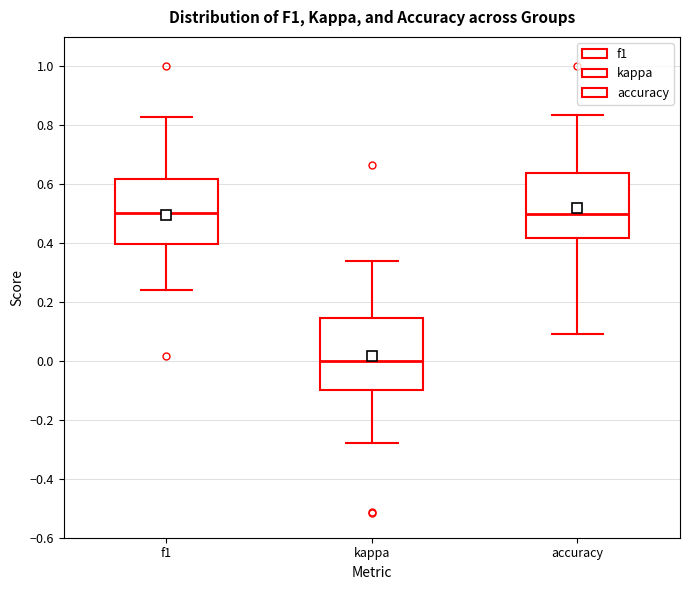

Reading left to right, transcribe this box plot: for each box, give where its median line is, the range the box spans, and where its two whiskers end, as read against the y-axis. The values are not printed on the chart, so give them approximately, as read against the axis.

f1: median 0.50, box 0.40 to 0.62, whiskers 0.24 to 0.82
kappa: median 0.00, box -0.10 to 0.14, whiskers -0.28 to 0.34
accuracy: median 0.50, box 0.42 to 0.64, whiskers 0.10 to 0.84